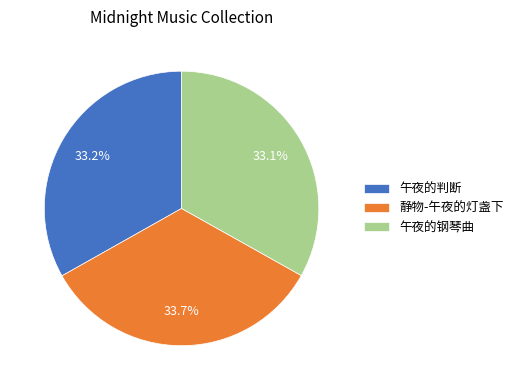

Is there any slice that represents more than half of the pie?

No